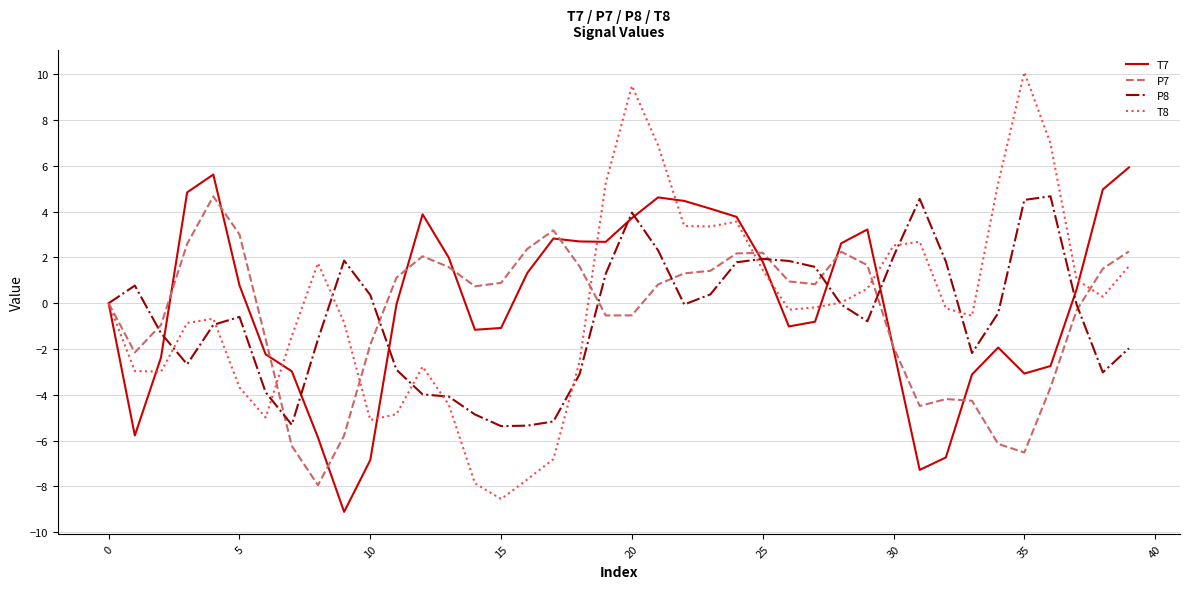

Which series has the largest range (max minus min)?

T8